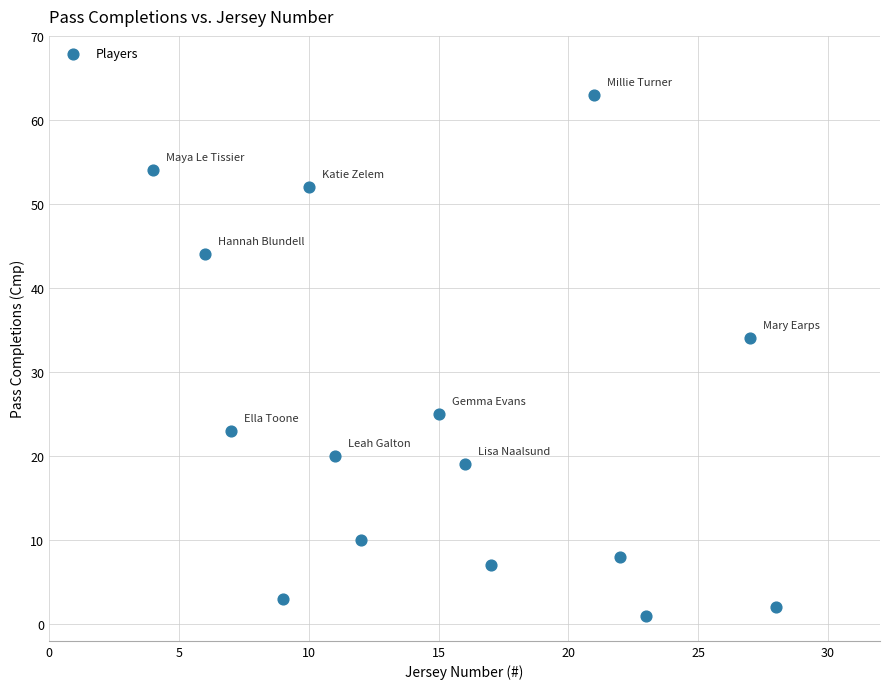

What Y value in the scatter plot is closest to 32?

34